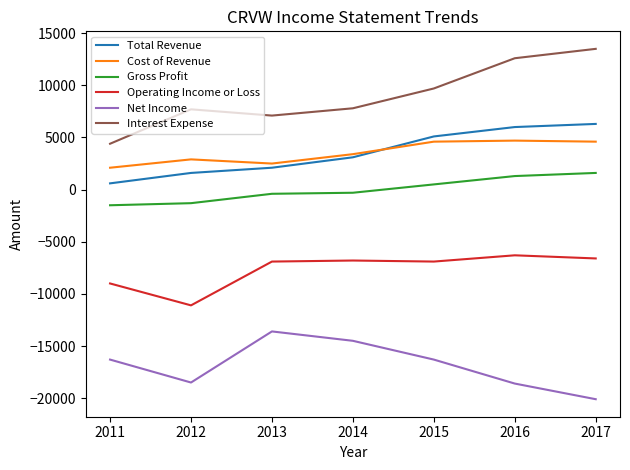

True or false: Total Revenue and Operating Income or Loss intersect in this chart.

False